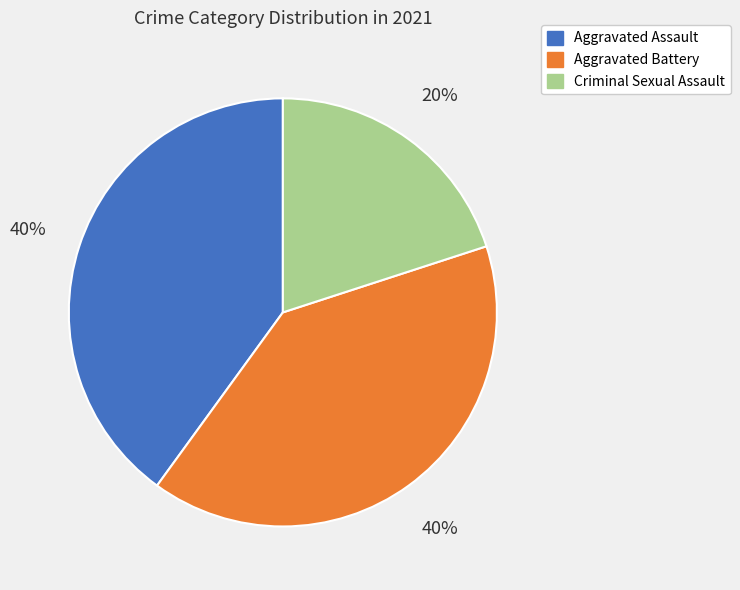

Count the number of slices in the pie.

3